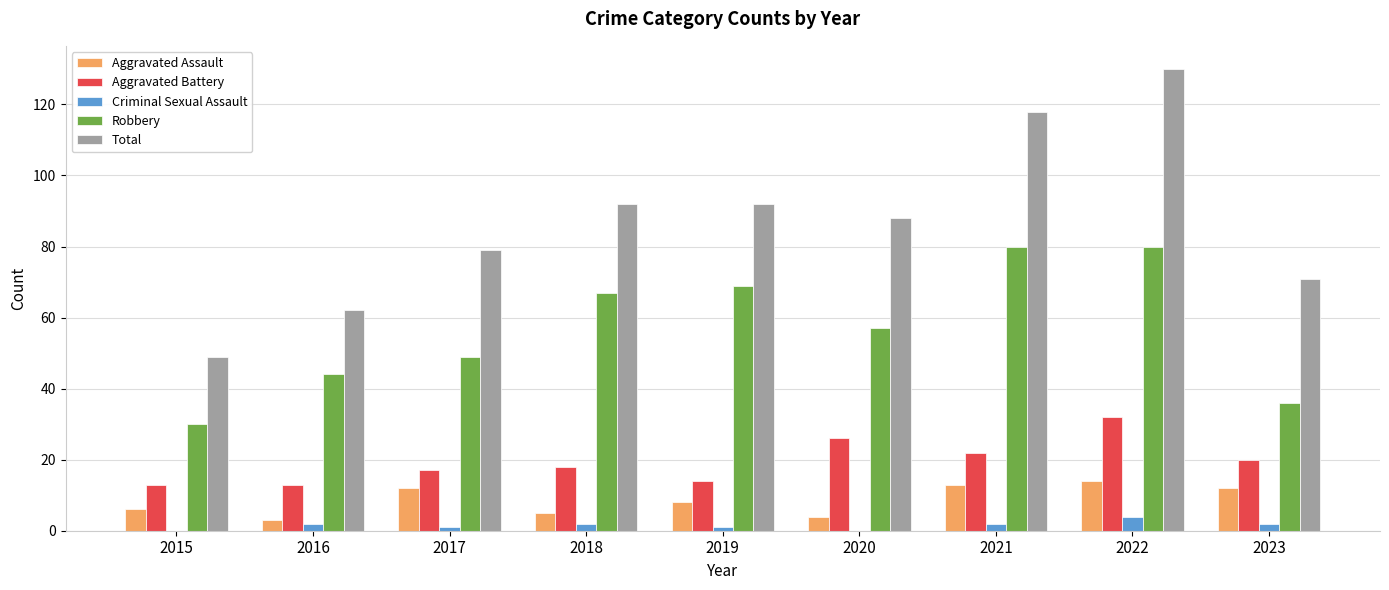

Between 2020 and 2021, which series saw the biggest shift?

Total